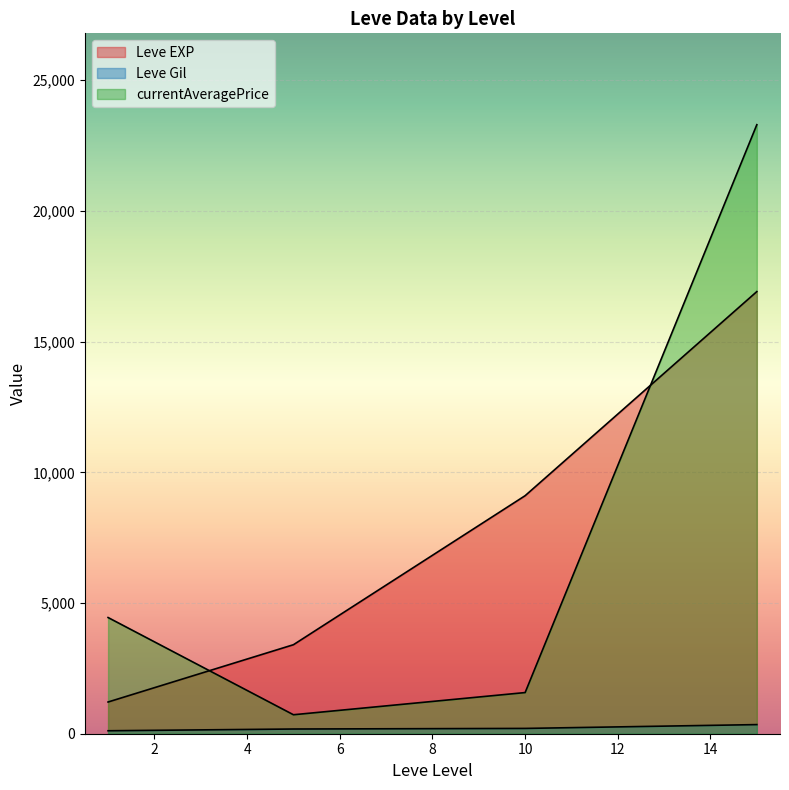

List the series in order of their overall mean, lowest first.

Leve Gil, currentAveragePrice, Leve EXP